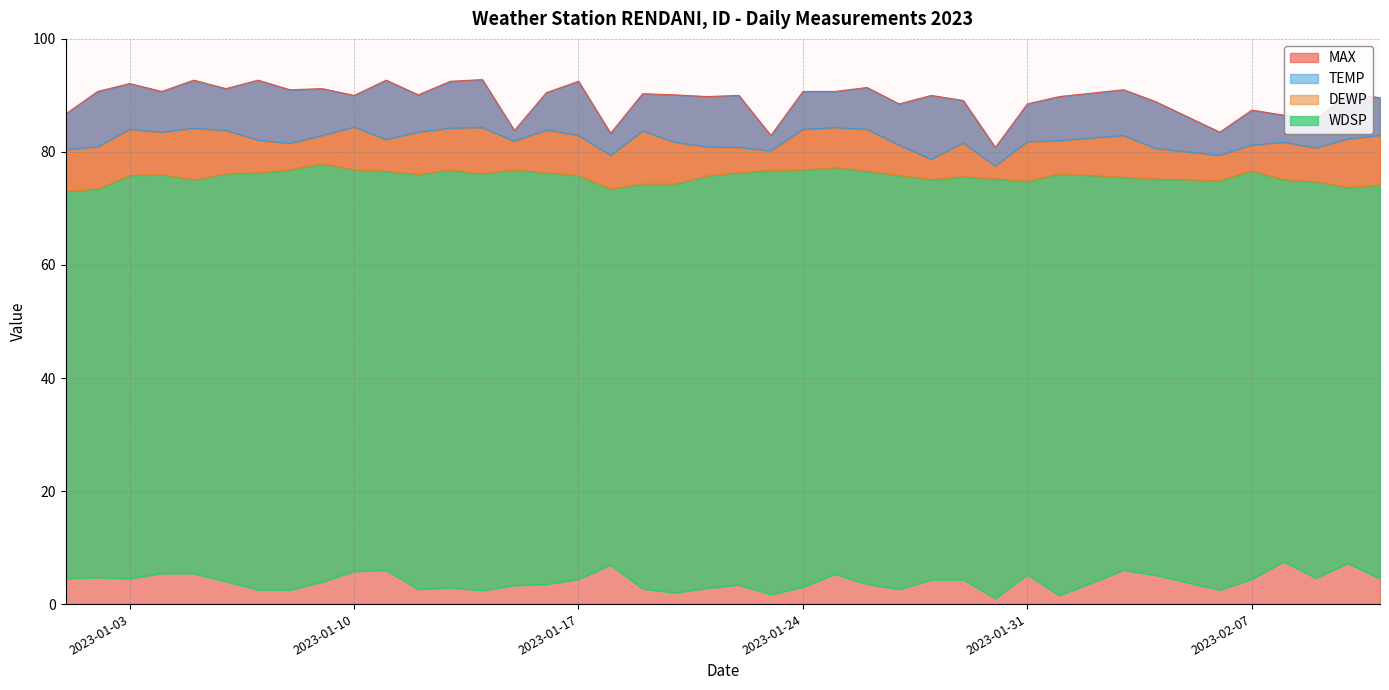

How many lines are shown in the chart?

4